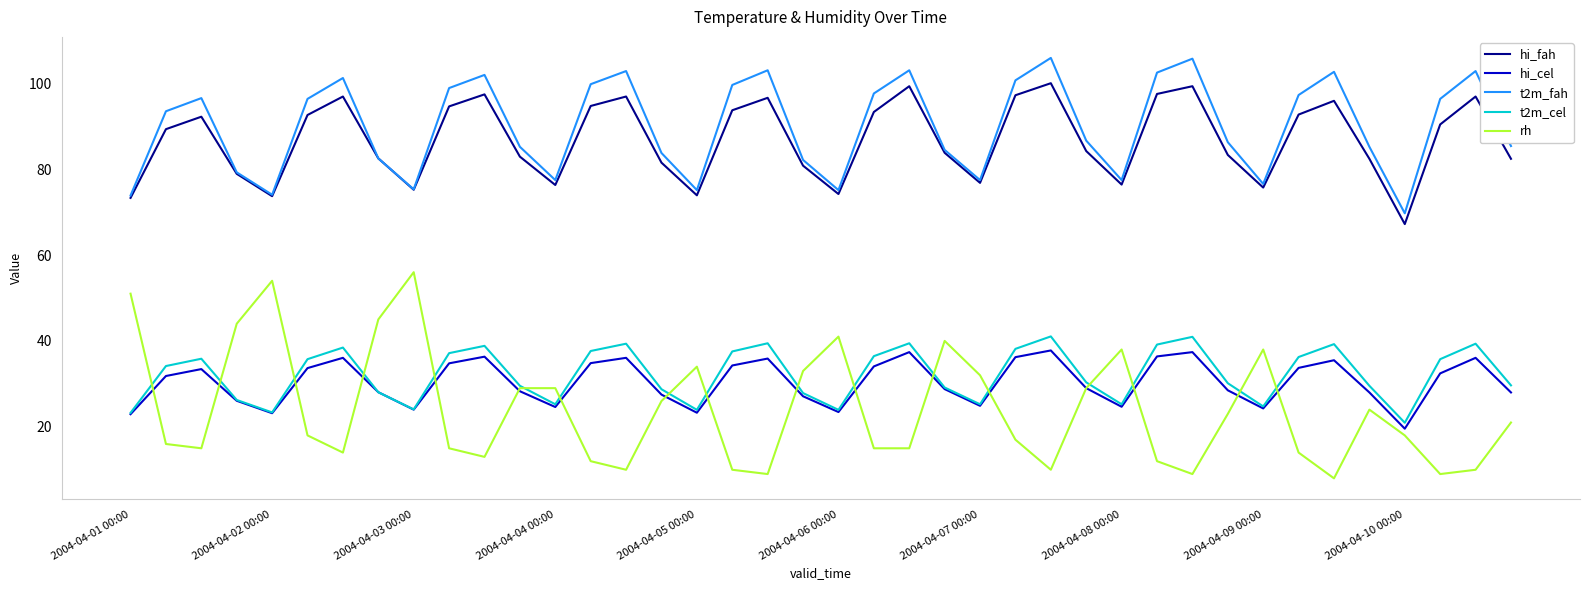

What is the maximum value for rh?

56.0